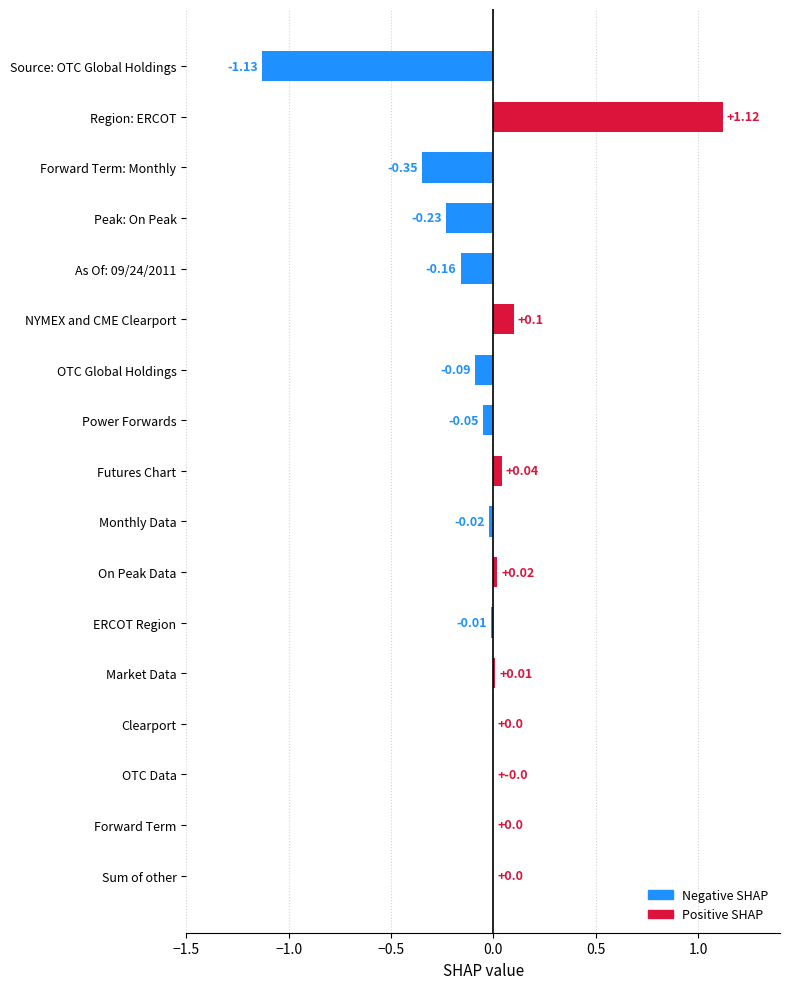

Between Power Forwards and Peak: On Peak, which is larger?

Power Forwards